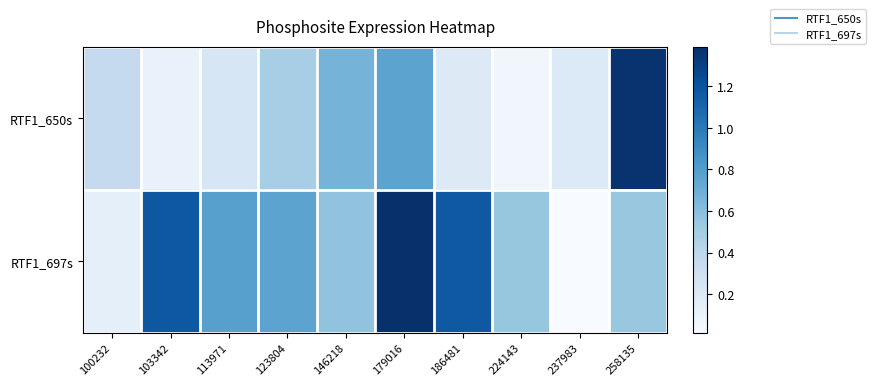

At 113971, list the series in order from smallest to largest.

RTF1_650s, RTF1_697s